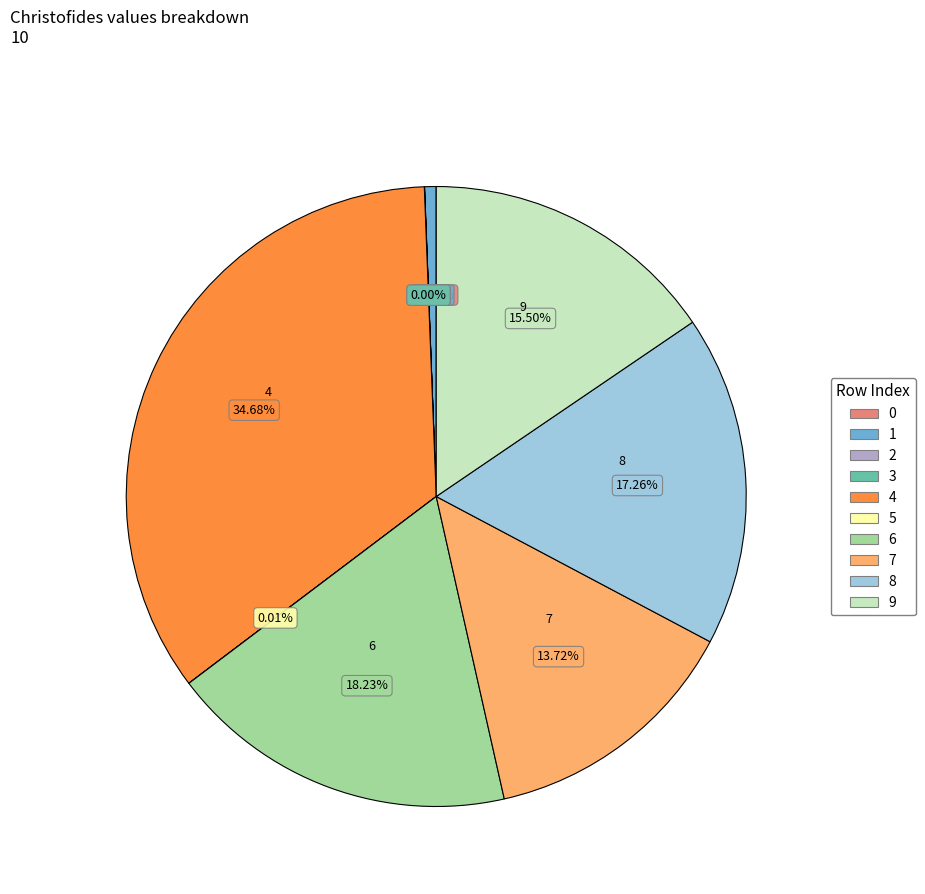

Do 7 and 6 together represent more than half of the pie?

No